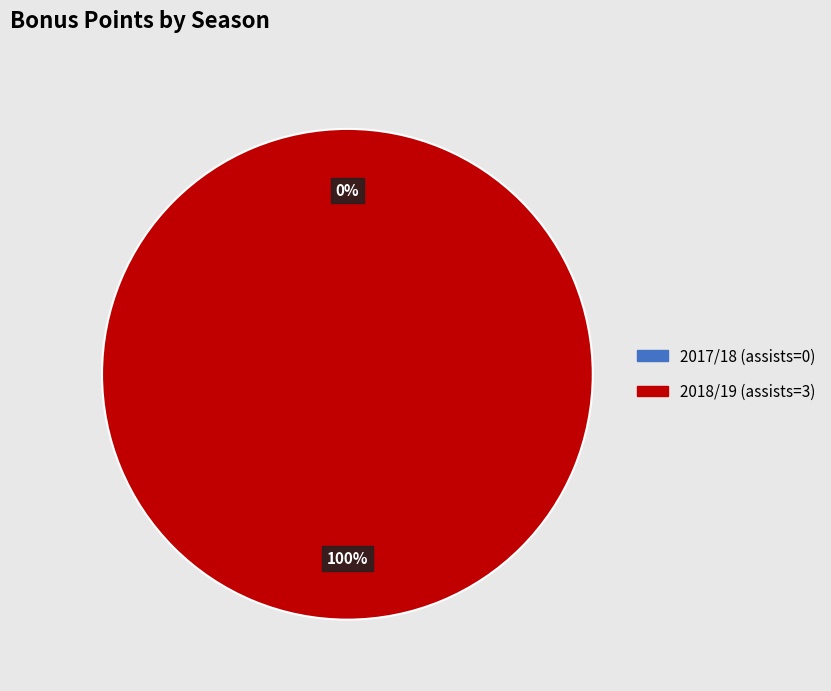

How many segments does this pie chart have?

2